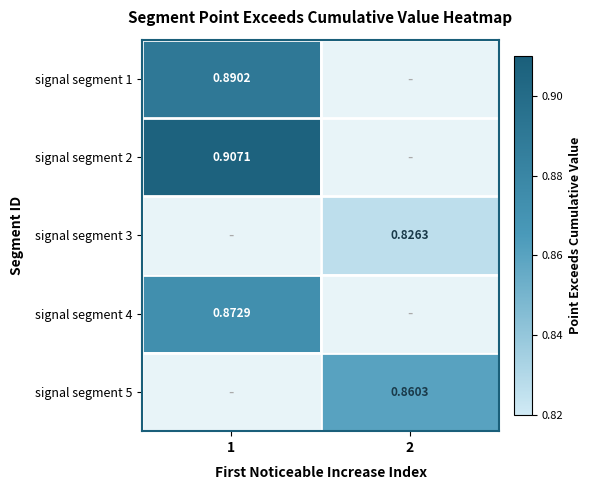

Is the value of signal segment 5 at 2 greater than the value of signal segment 1 at 1?

No